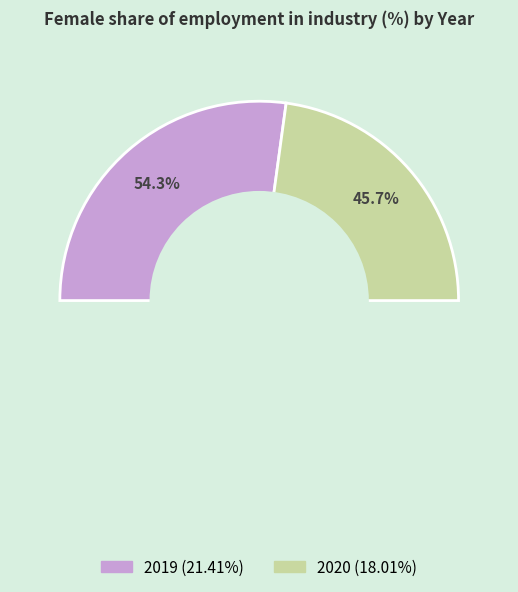

Rank the categories by value from lowest to highest.

2020, 2019